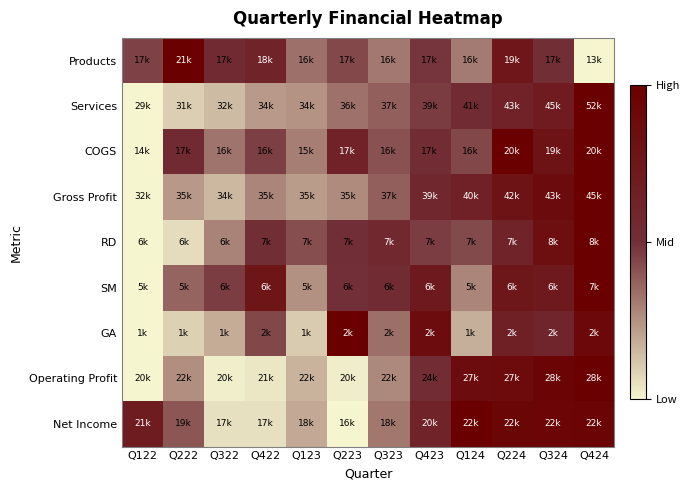

How many distinct data groups are displayed?

9